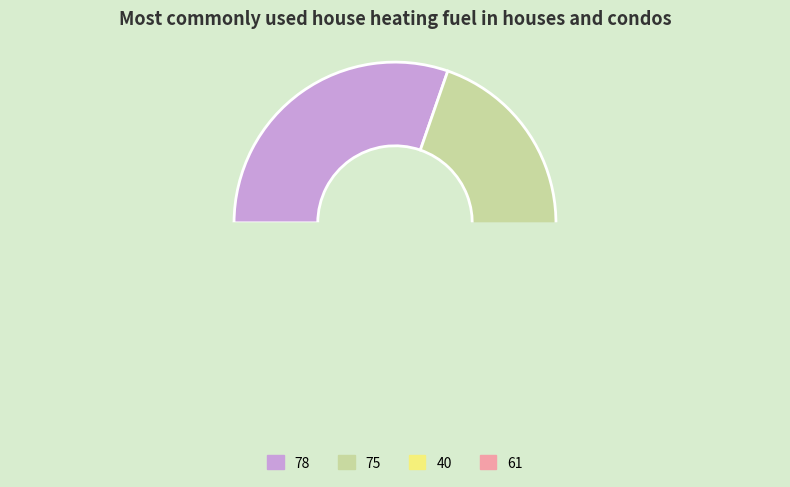

What percentage is NOT represented by 40?

81.9%